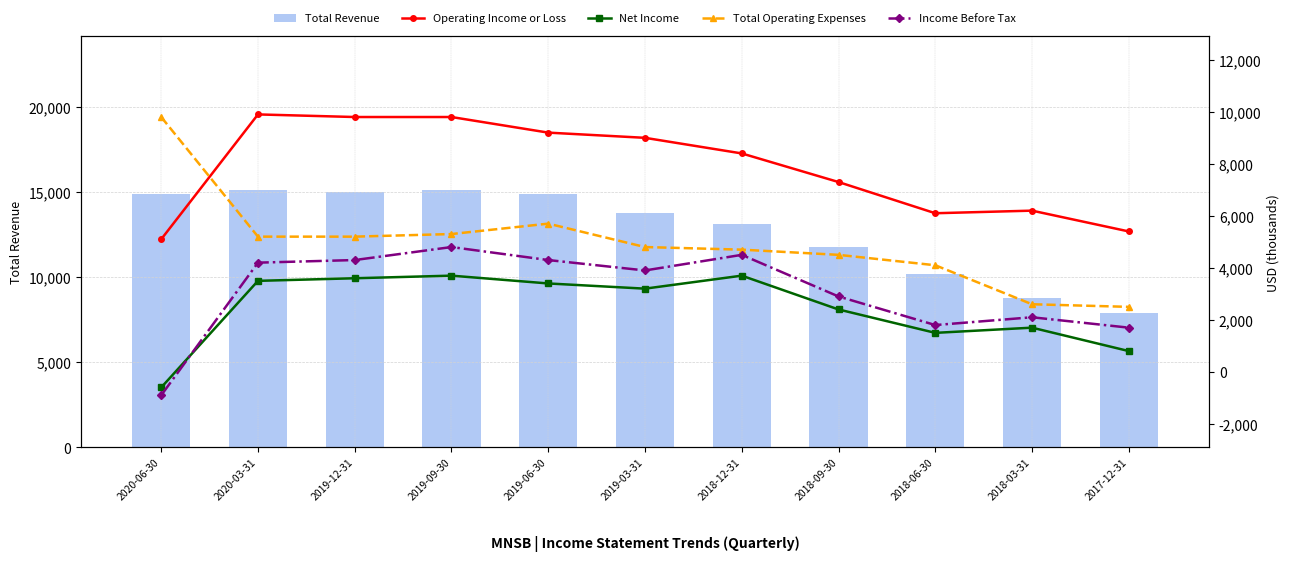

Which label corresponds to the largest value in the chart?

2020-03-31